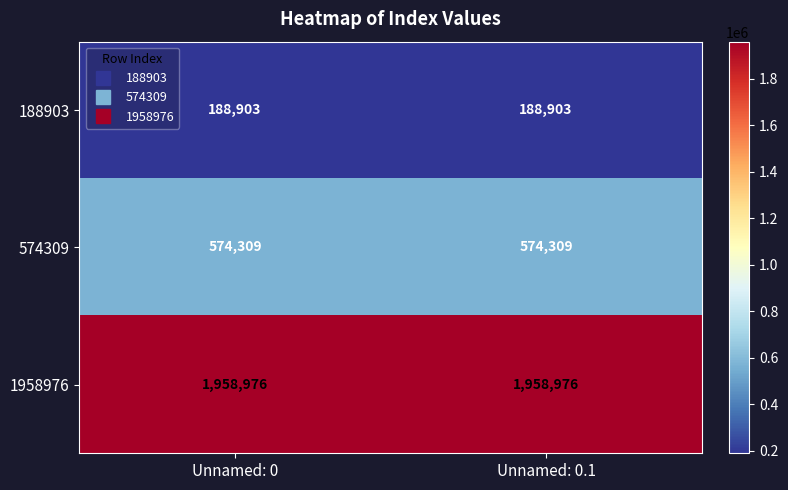

Reading left to right, what are all the values shown in this chart?

188903: Unnamed: 0=188903	Unnamed: 0.1=188903
574309: Unnamed: 0=574309	Unnamed: 0.1=574309
1958976: Unnamed: 0=1958976	Unnamed: 0.1=1958976